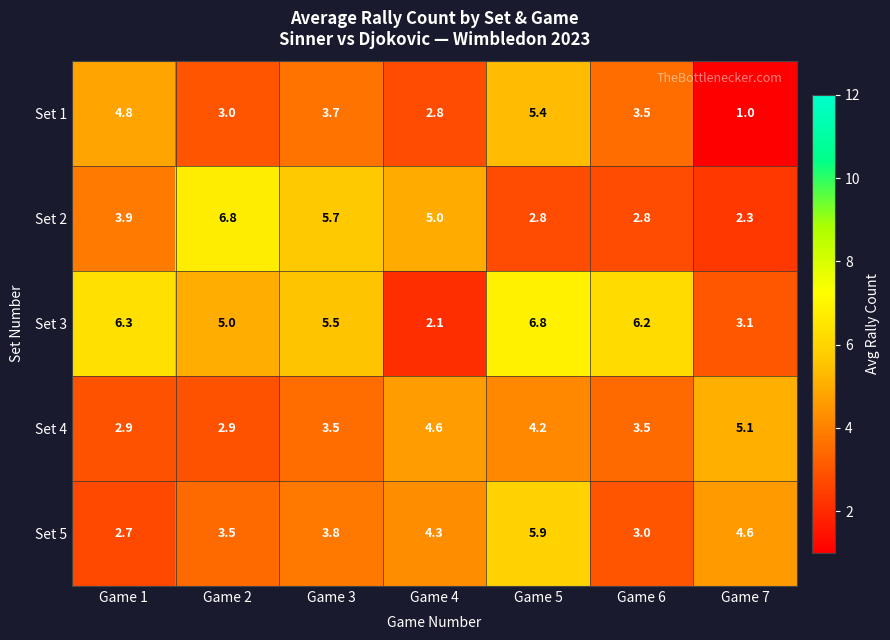

How many categories are shown in the chart?

7